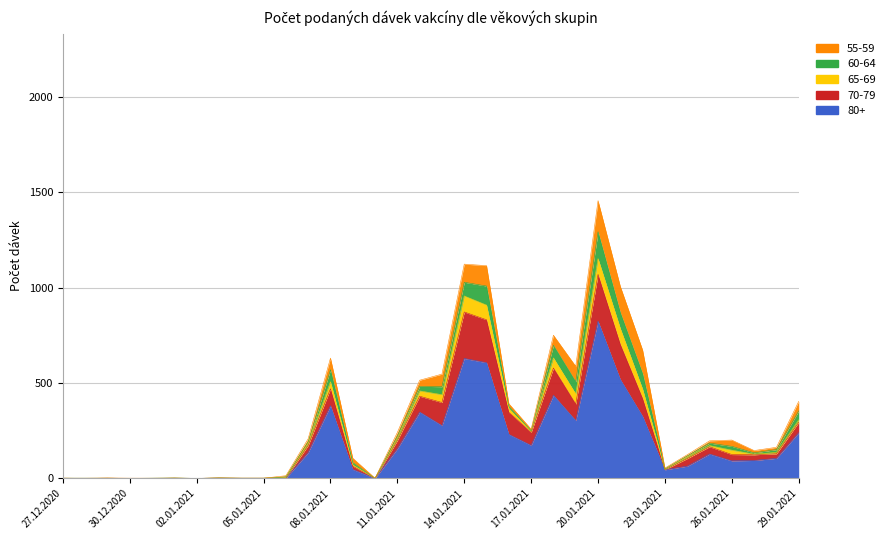

What is the sum of all Celkem values?

10930